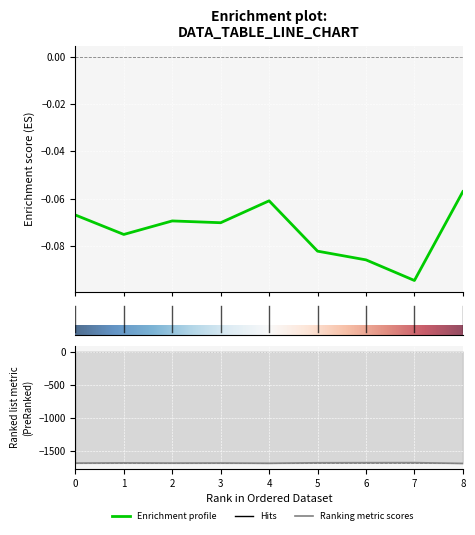

At which category is the sum across all series the highest?

7